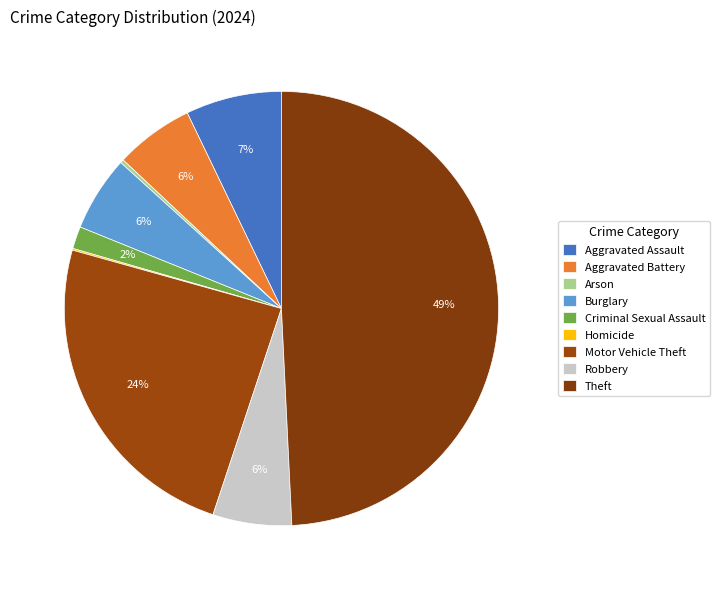

Approximately how many times larger is the value at Aggravated Battery compared to Aggravated Assault?

0.8